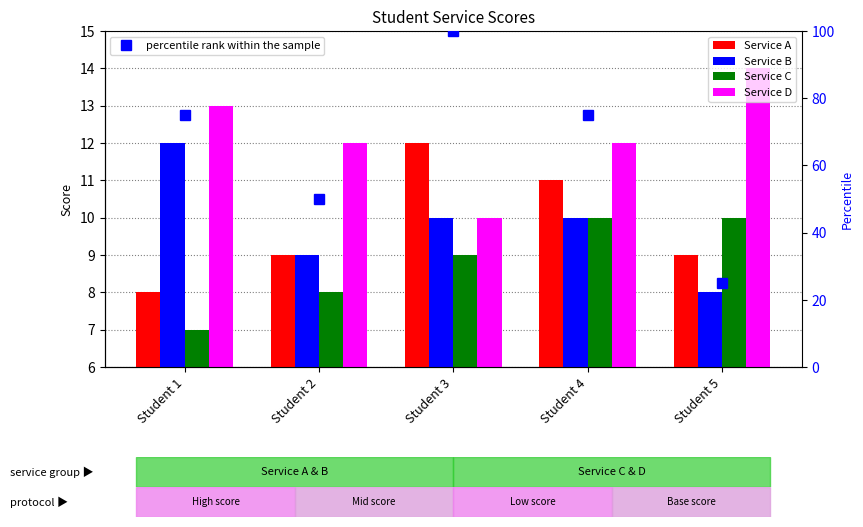

List the series in order of their peak value, lowest first.

Service C, Service A, Service B, Service D, percentile rank within the sample